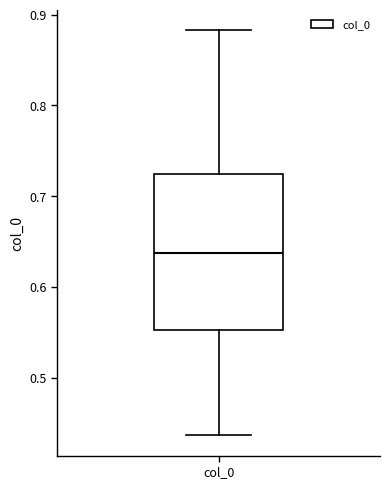

Where does the median line of the box for col_0 sit on the y-axis? The values are not printed on the chart, so give them approximately, as read against the axis.

0.64